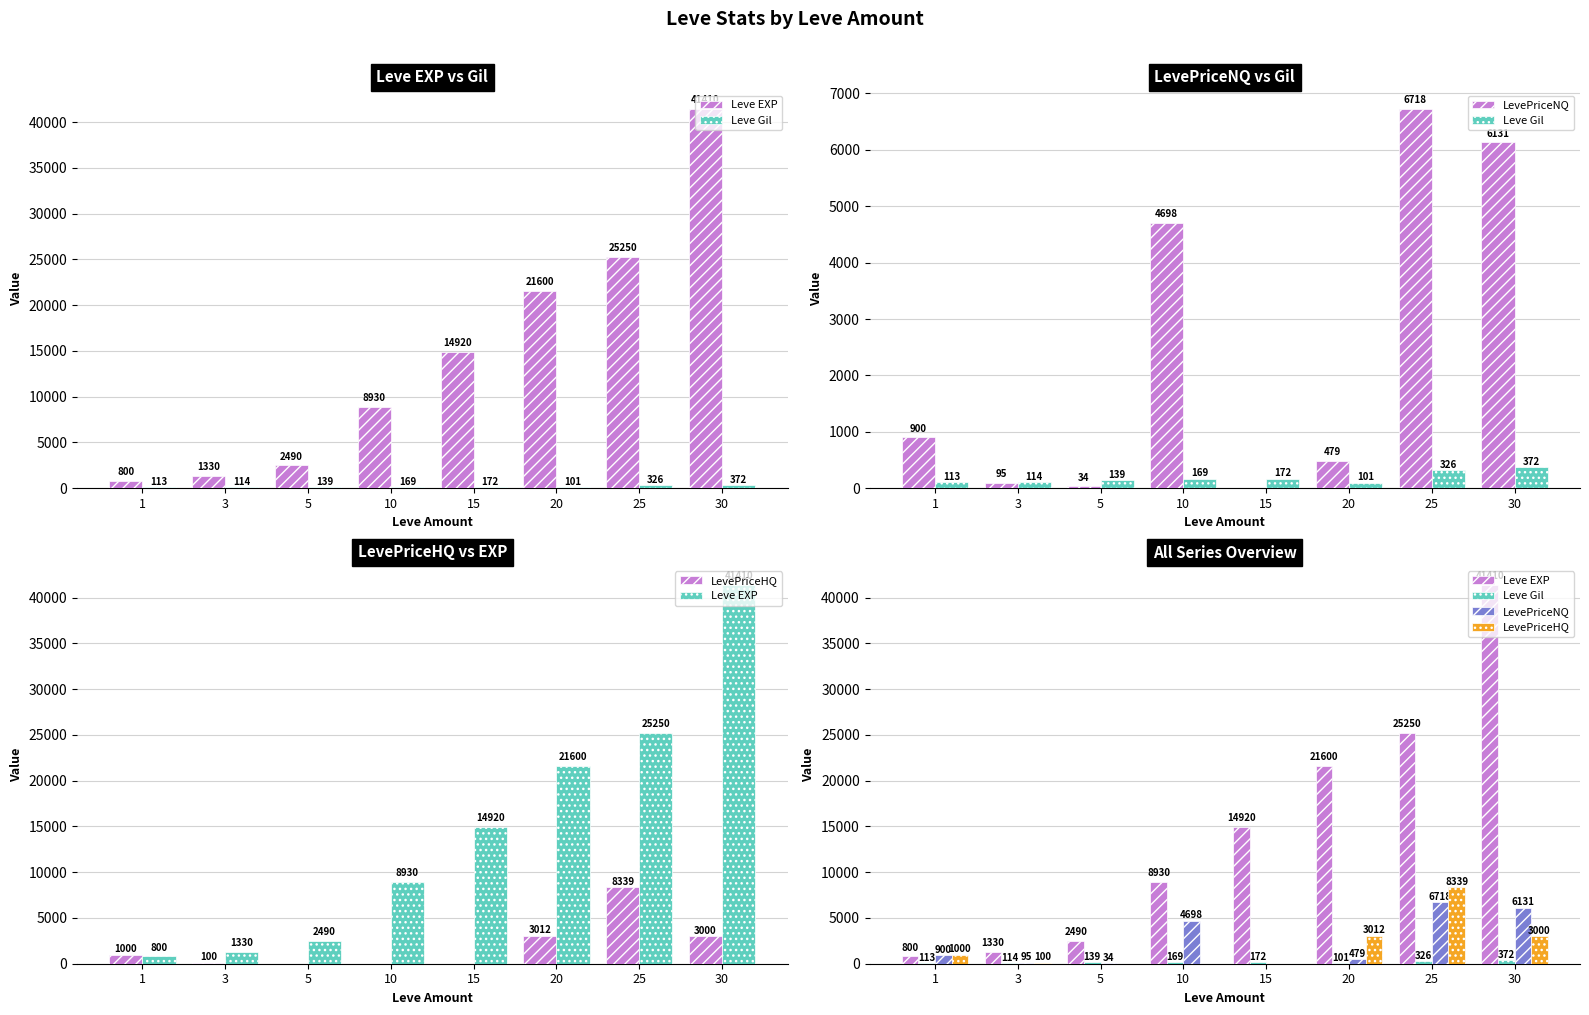

How many bars are there in each group?

4